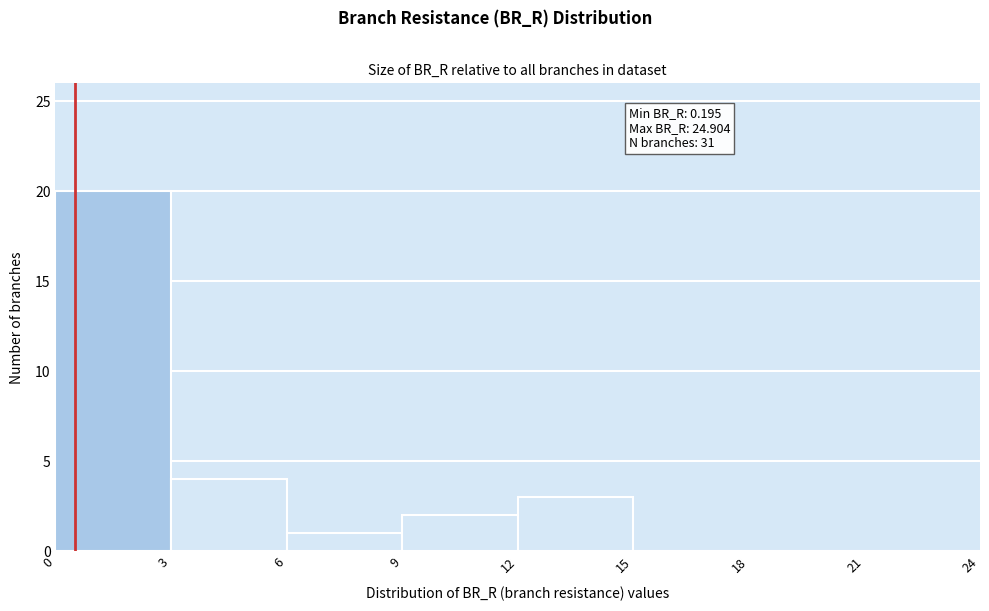

Which range on the x-axis has the tallest bar?

0 to 3